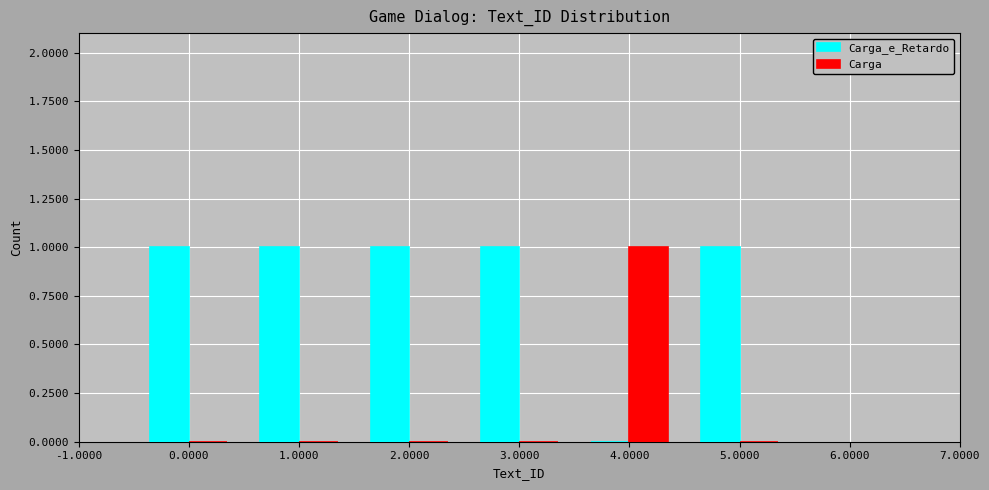

In the Carga series, which range on the x-axis has the tallest bar?

3.5 to 4.5